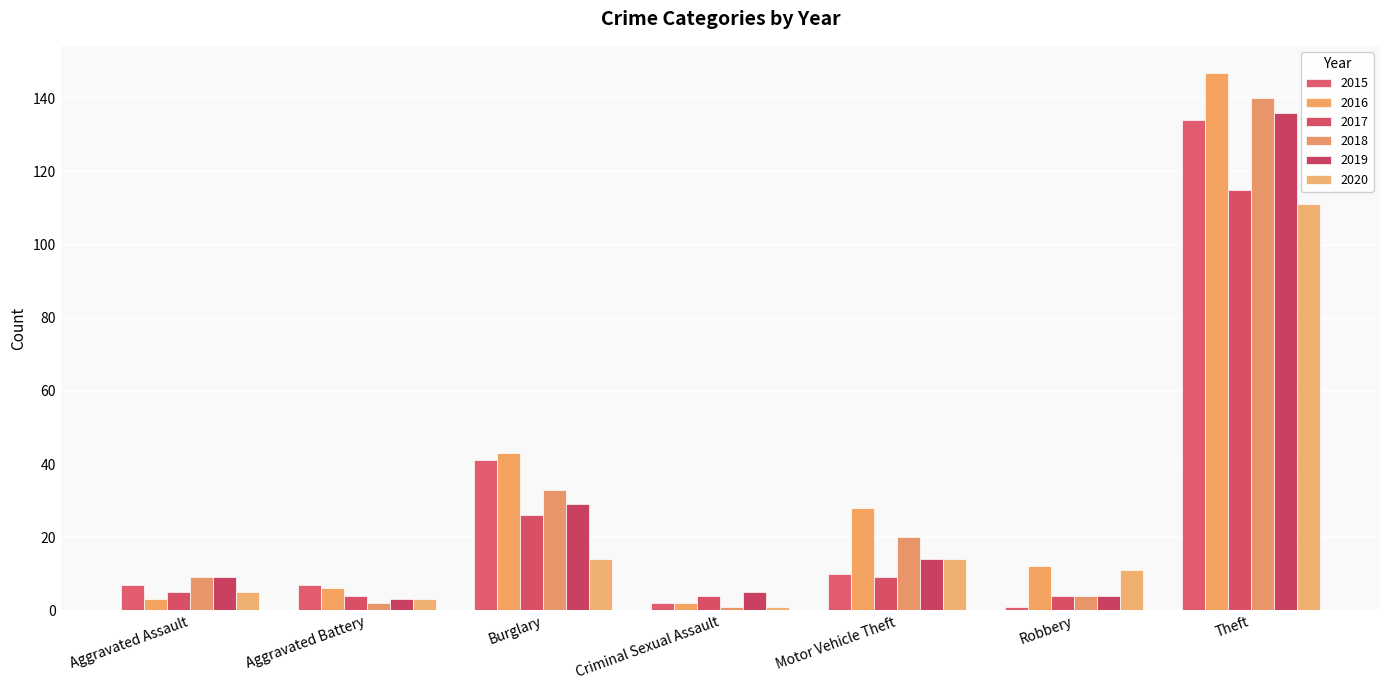

Which series has the largest range (max minus min)?

2016